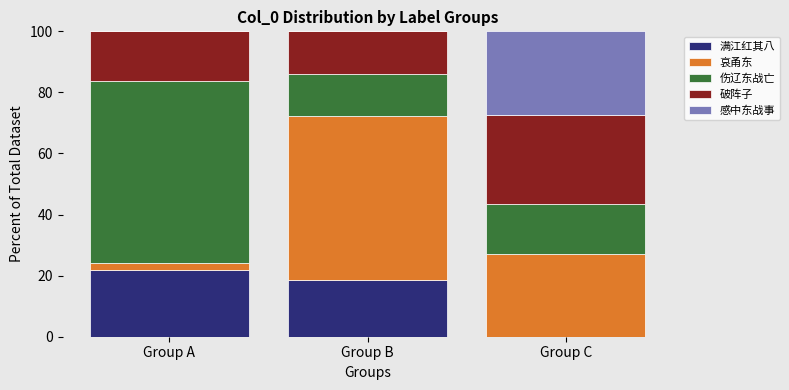

What is the sum of all 满江红其八 values?

40.6